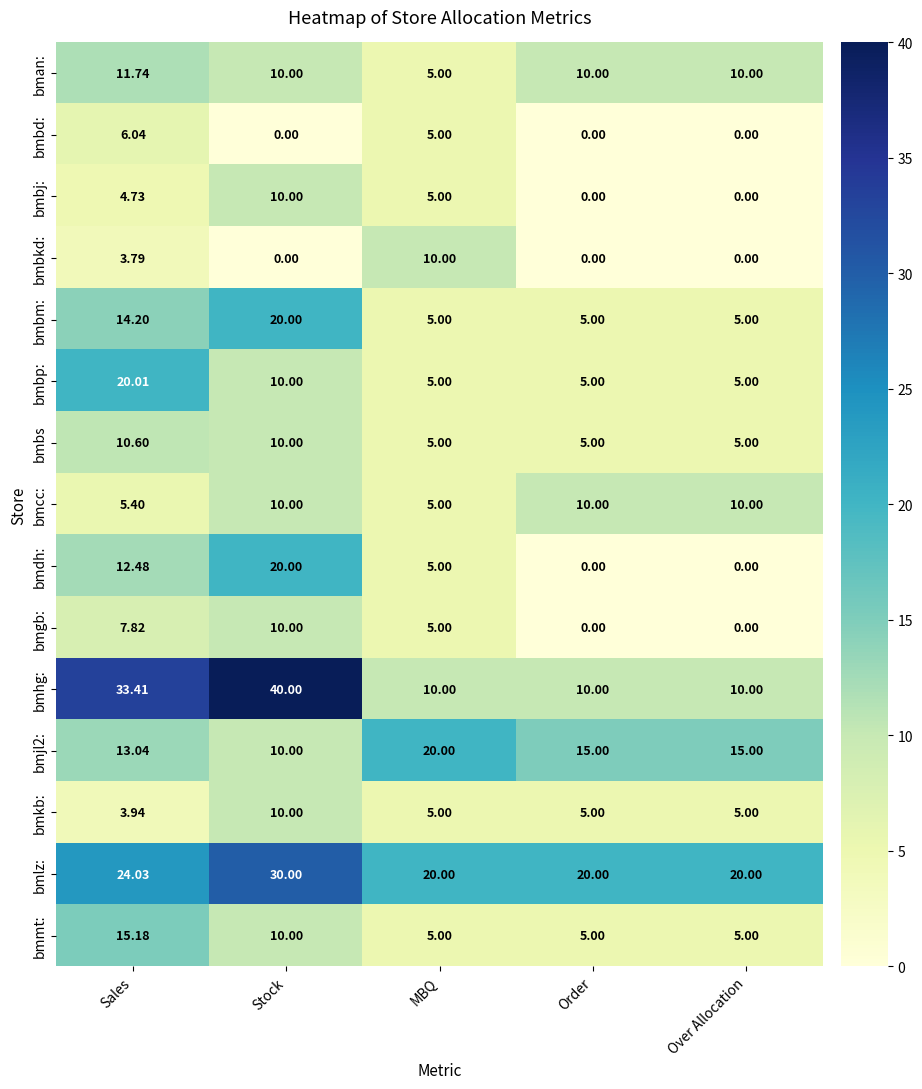

Where is bmlz: nearest to the value 25?

Sales